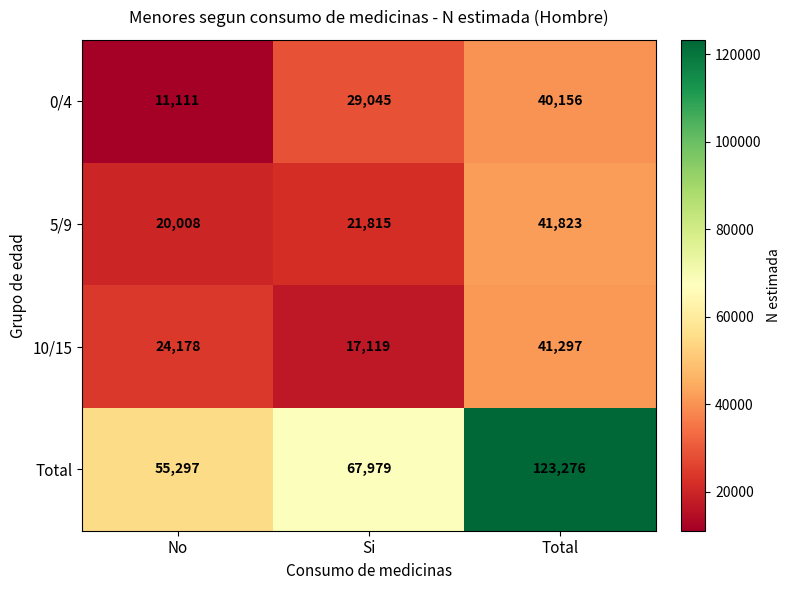

Which series has the largest total across all categories?

Total